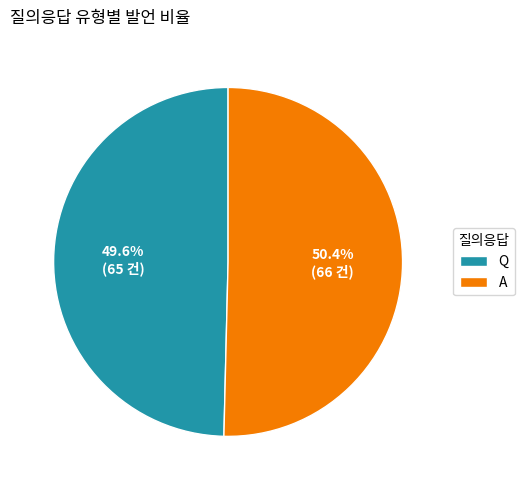

Which has a higher value, A or Q?

A